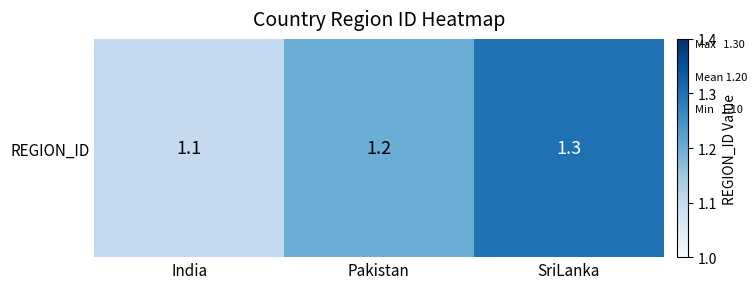

What is the difference between the maximum and minimum values?

0.2